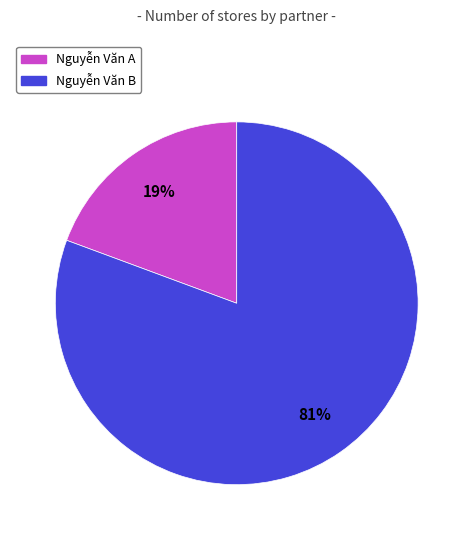

How many segments does this pie chart have?

2